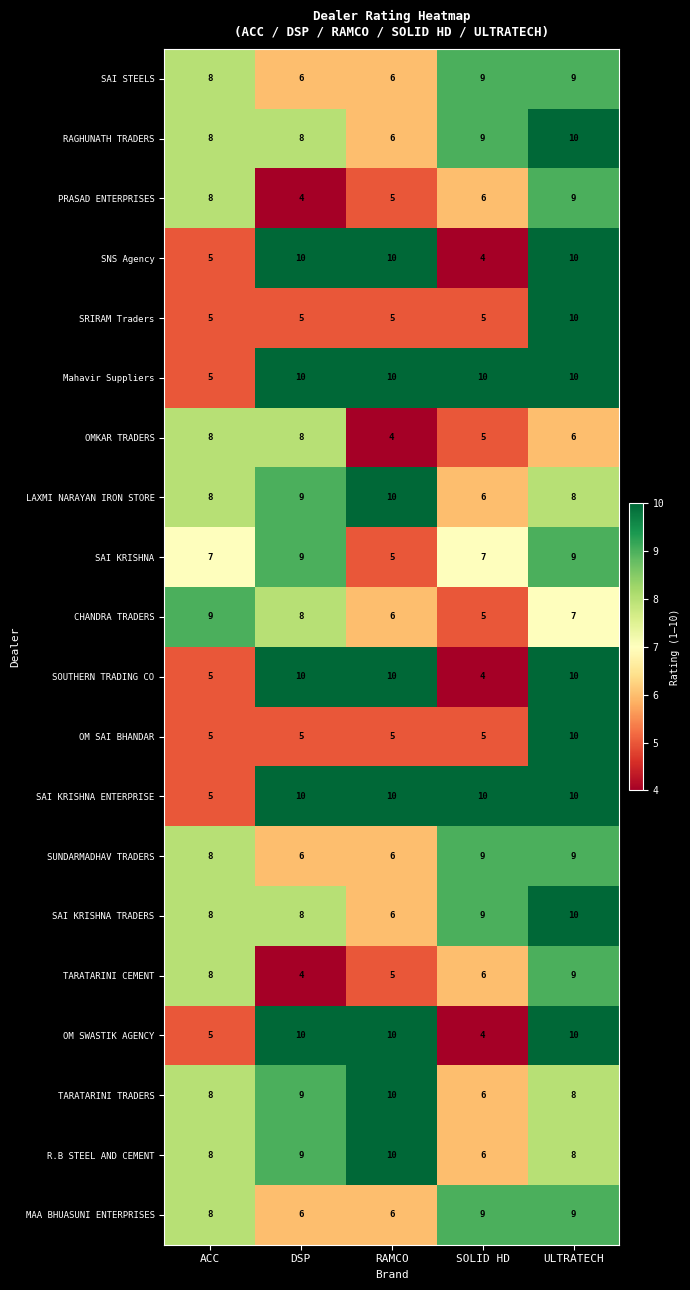

What is the total value across all series at ULTRATECH?

181